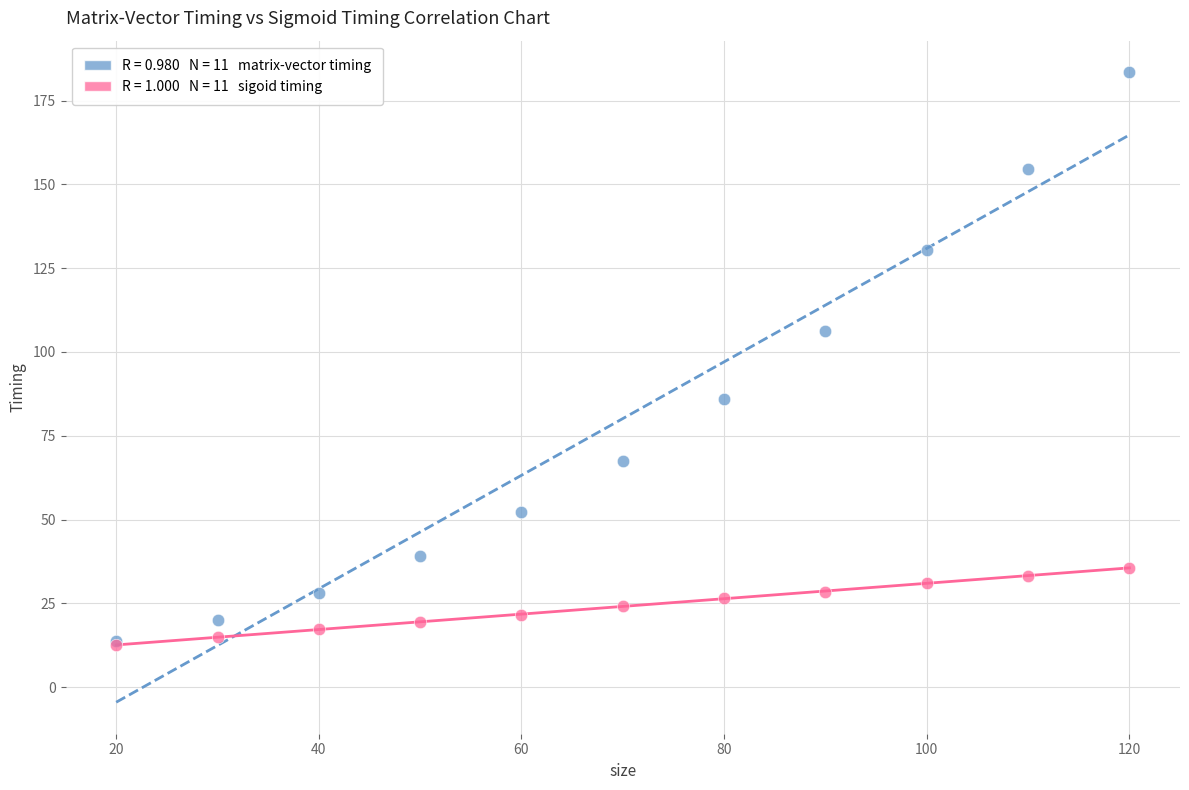

Across all series, what Y value is closest to 98?

106.2